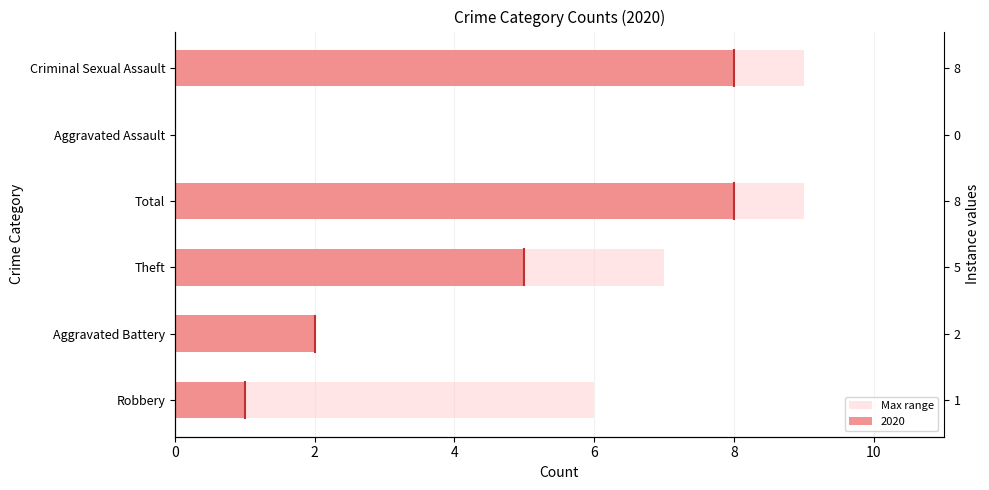

How many values are above zero?

5